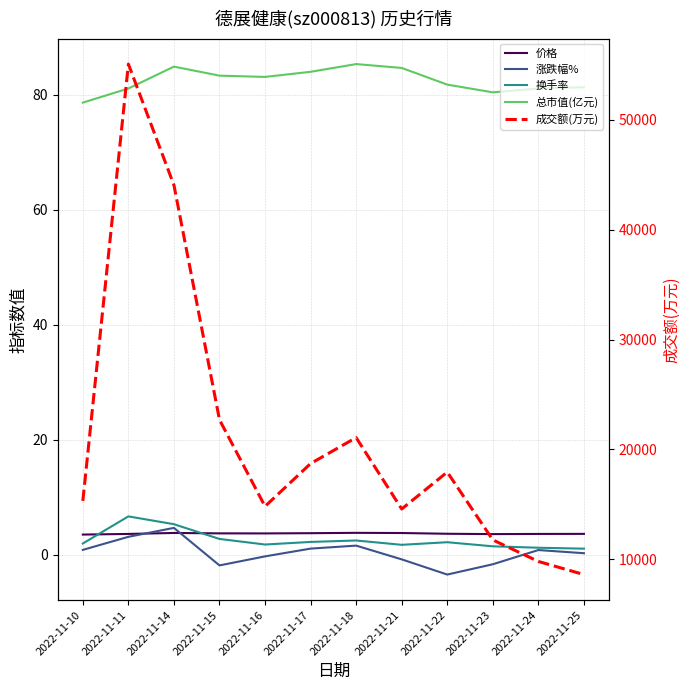

True or false: 总市值(亿元) and 换手率 intersect in this chart.

False